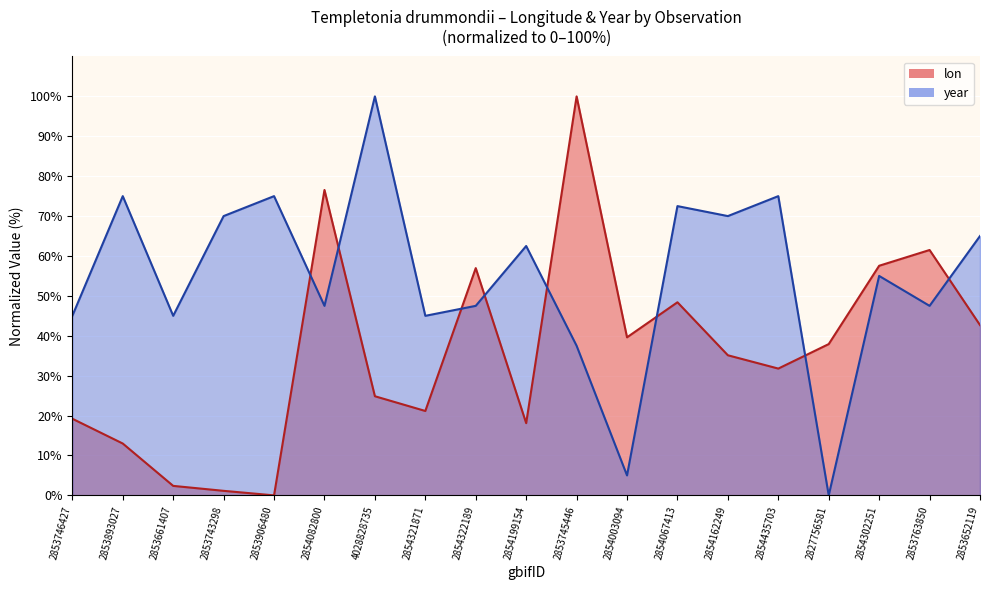

True or false: year has a value of 23.4 at 2853652119.

False